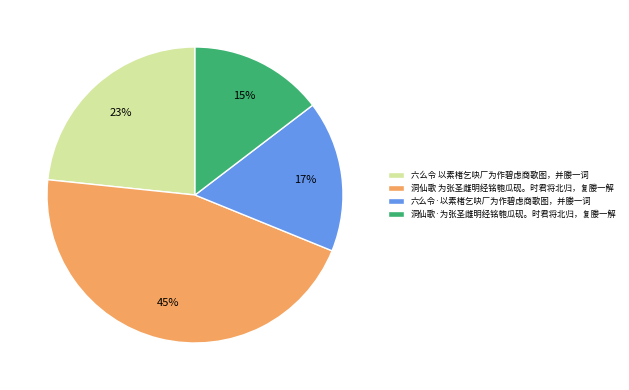

To the nearest percent, what is the average slice percentage?

25%